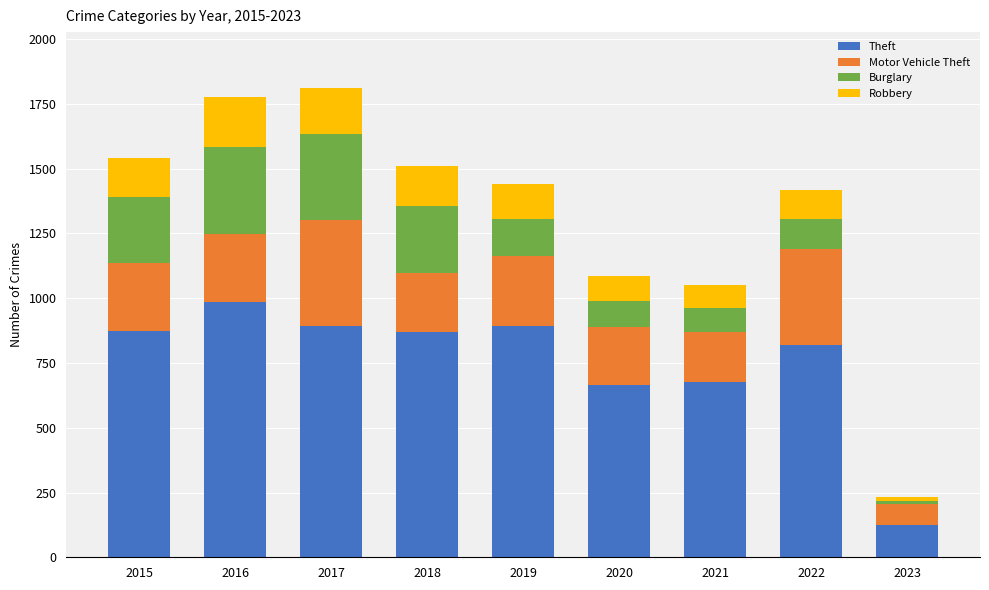

Count the number of categories in the chart.

9